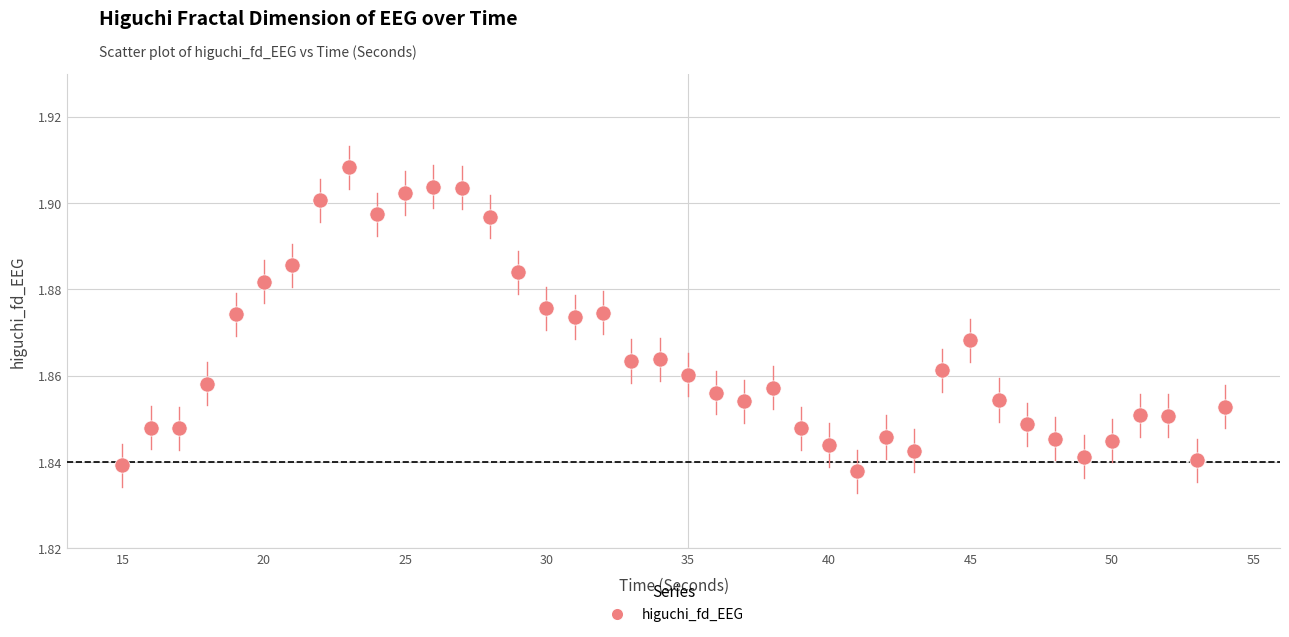

What is the range of X values (max minus min)?

39.0